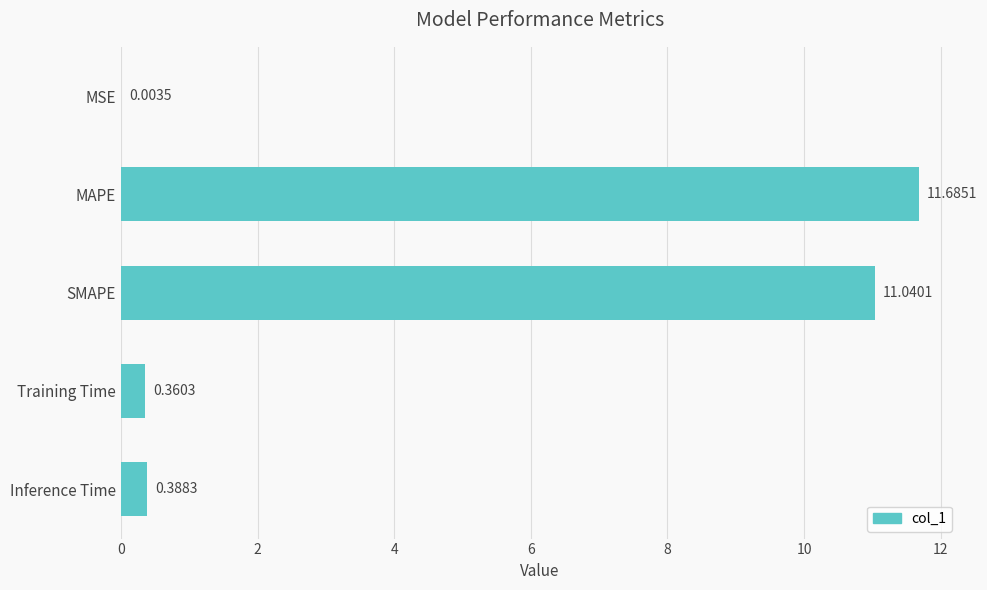

What is the change in value from MSE to Inference Time?

+0.4